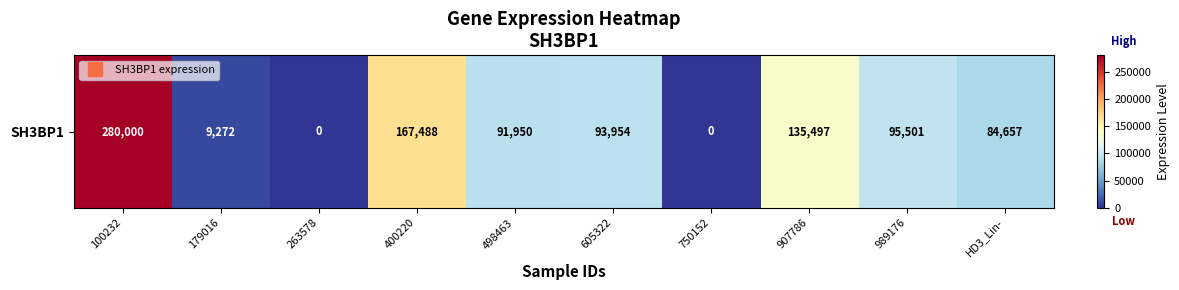

Reading left to right, list all the values displayed in this chart.

100232=280000	179016=9272	263578=0	400220=167488	498463=91950	605322=93954	750152=0	907786=135497	989176=95501	HD3_Lin-=84657